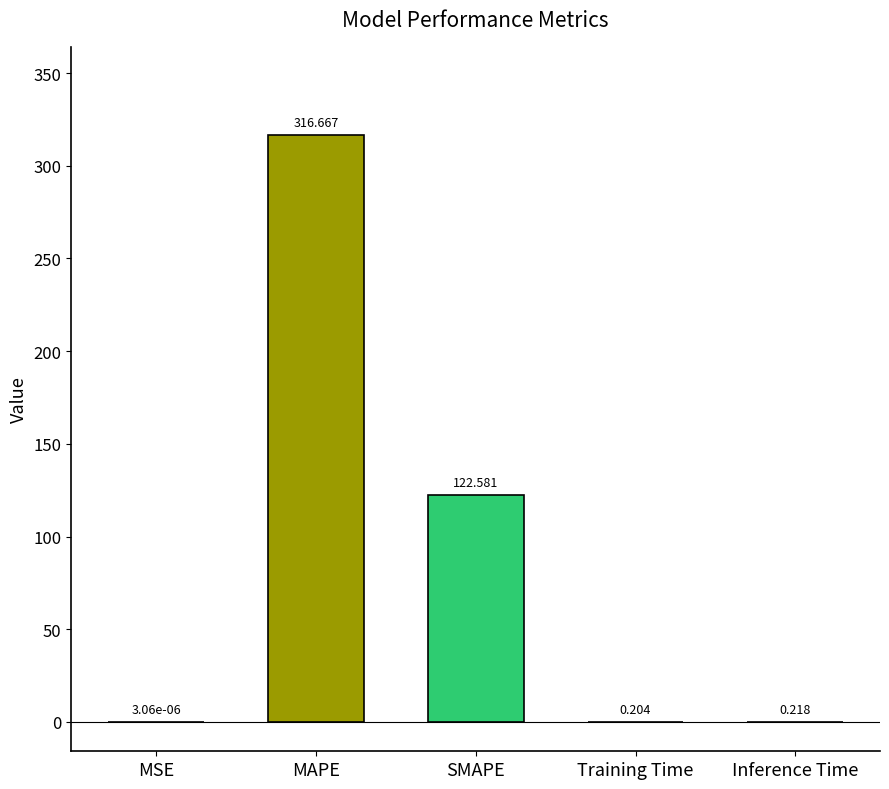

What is the average value?

87.9